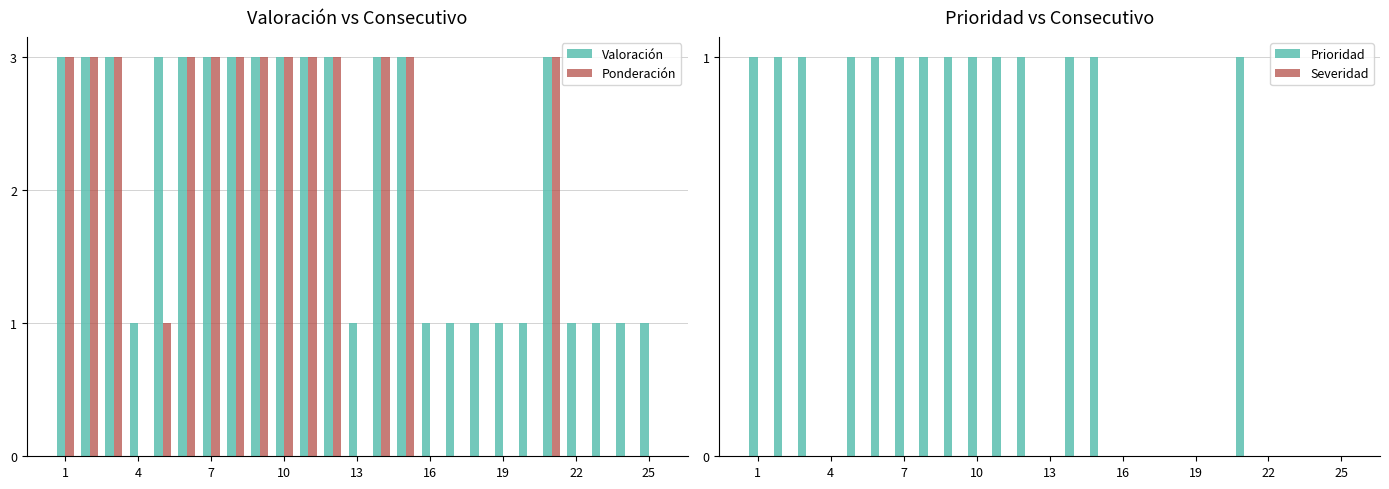

What is the sum of all Valoración values?

53